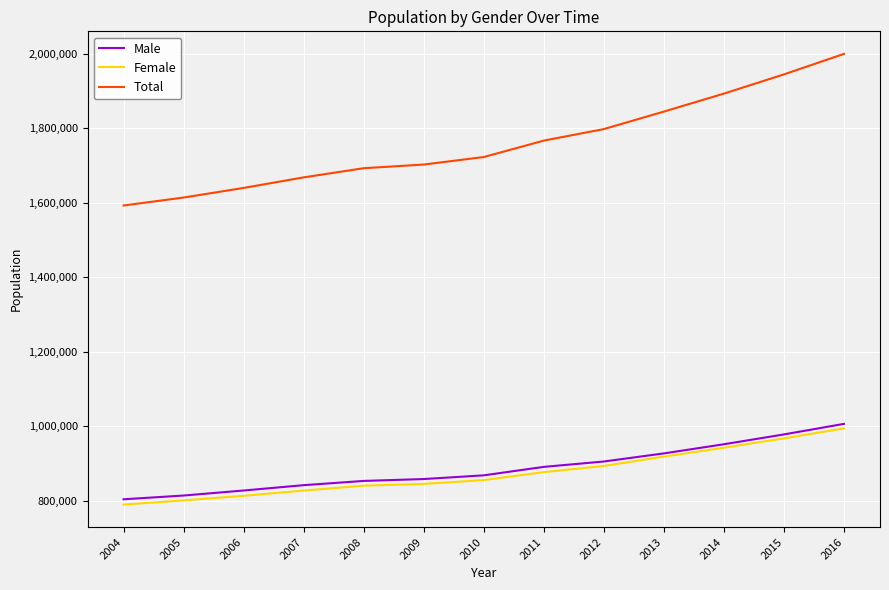

What is the spread (max minus min) of values at 2007?

841551